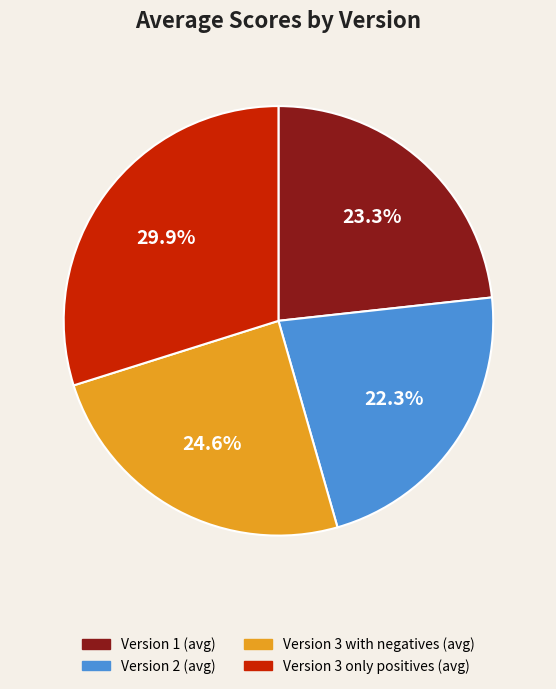

What is the largest slice in the pie chart?

Version 3 only positives (avg)